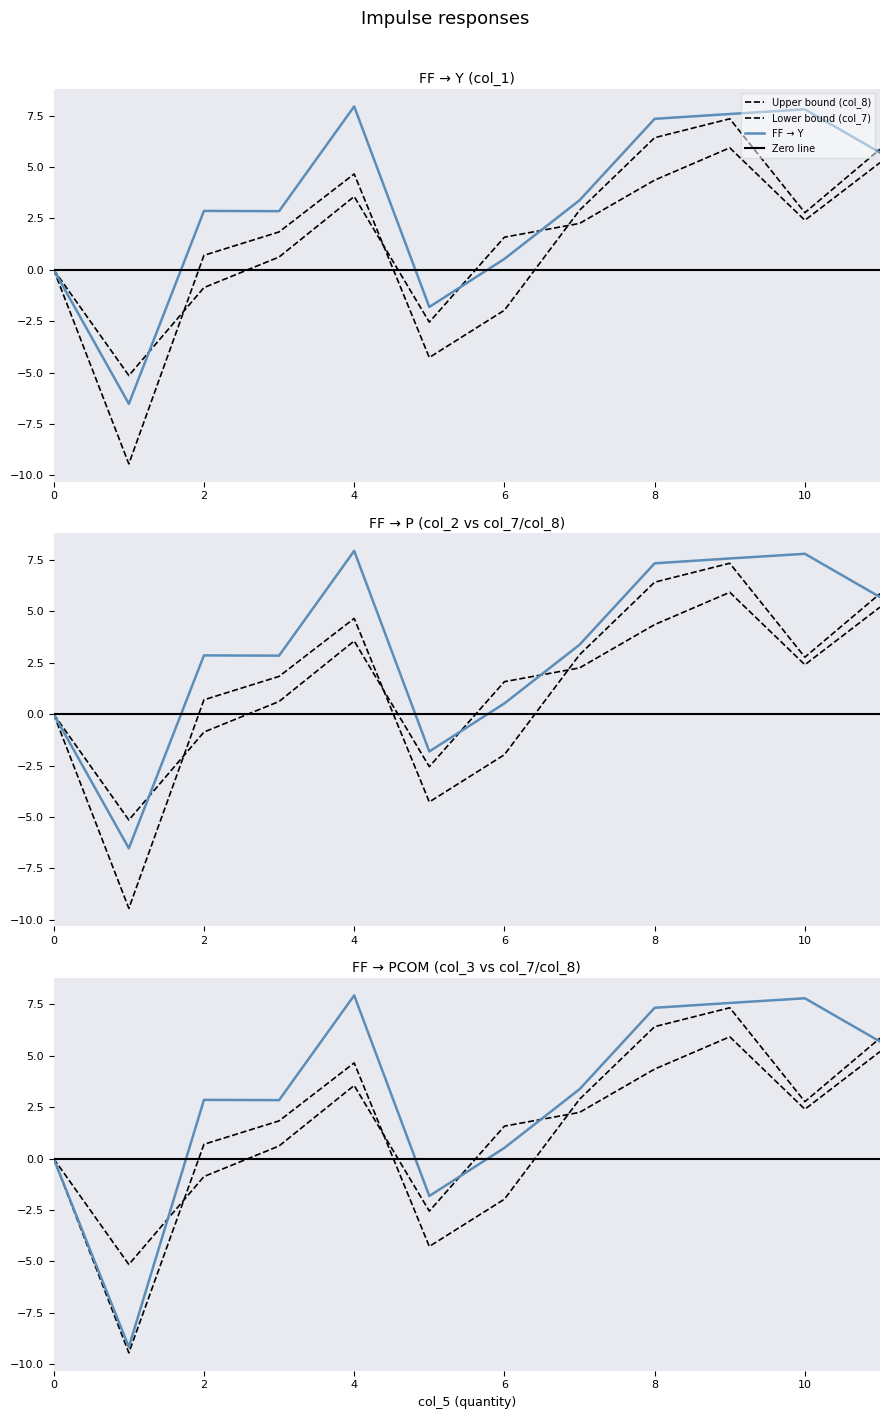

Does the chart have visible grid lines?

No